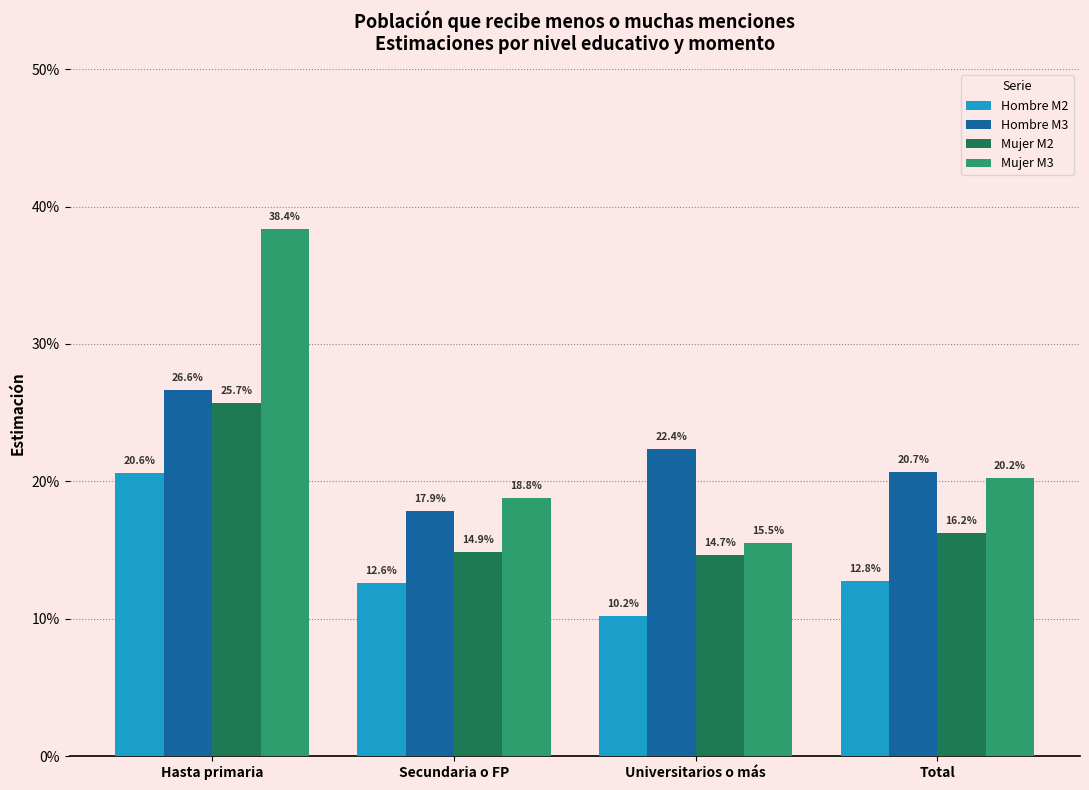

Reading right to left, list all the values displayed in this chart.

Hombre M2: Total=0.1	Universitarios o más=0.1	Secundaria o FP=0.1	Hasta primaria=0.2
Hombre M3: Total=0.2	Universitarios o más=0.2	Secundaria o FP=0.2	Hasta primaria=0.3
Mujer M2: Total=0.2	Universitarios o más=0.1	Secundaria o FP=0.1	Hasta primaria=0.3
Mujer M3: Total=0.2	Universitarios o más=0.2	Secundaria o FP=0.2	Hasta primaria=0.4